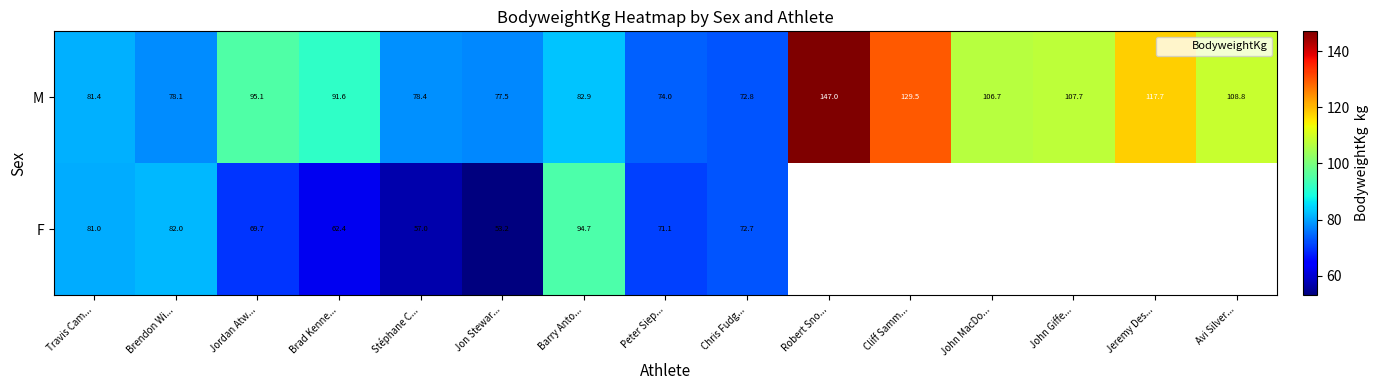

What is the total value across all series at Brendon Wi...?

160.1